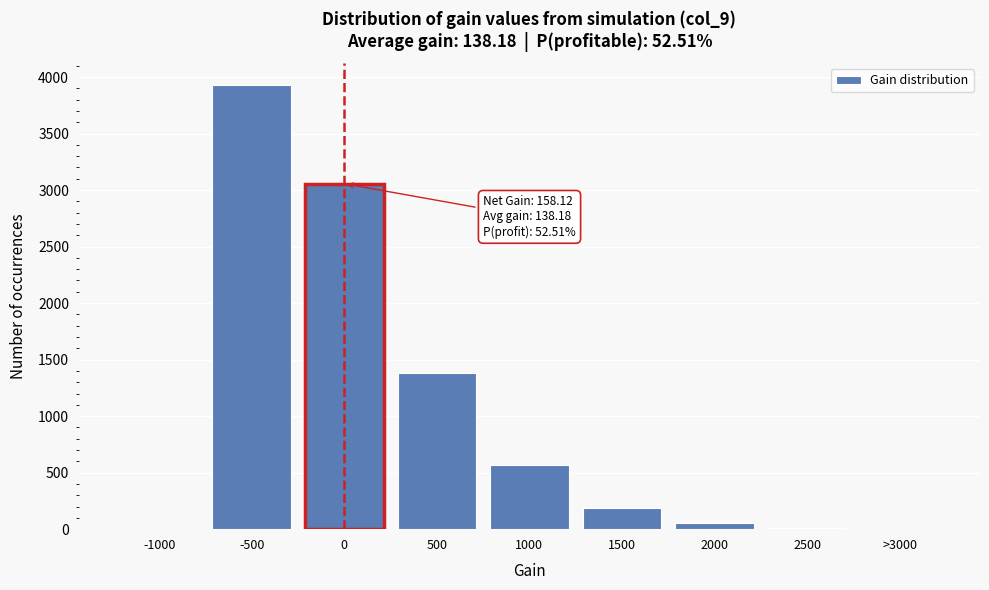

What value does the data have at 1500?

185